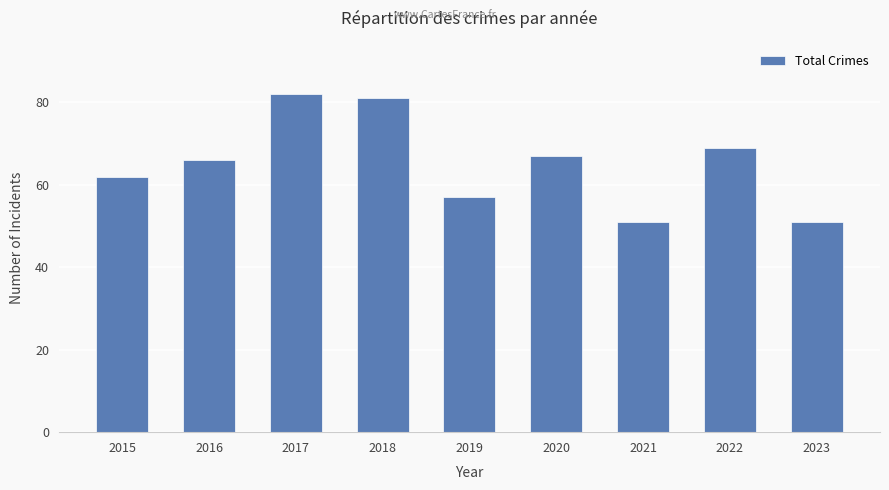

What is the maximum value shown in the chart?

82